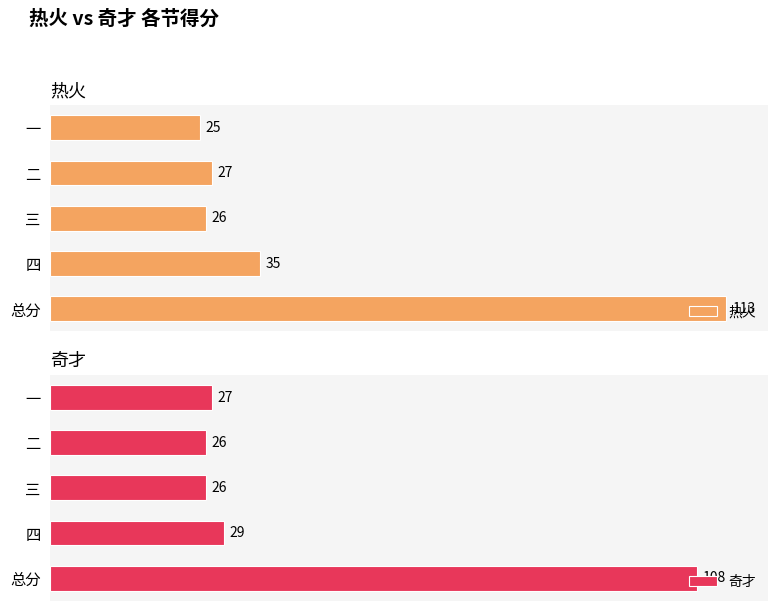

Where is 奇才 nearest to the value 67?

四